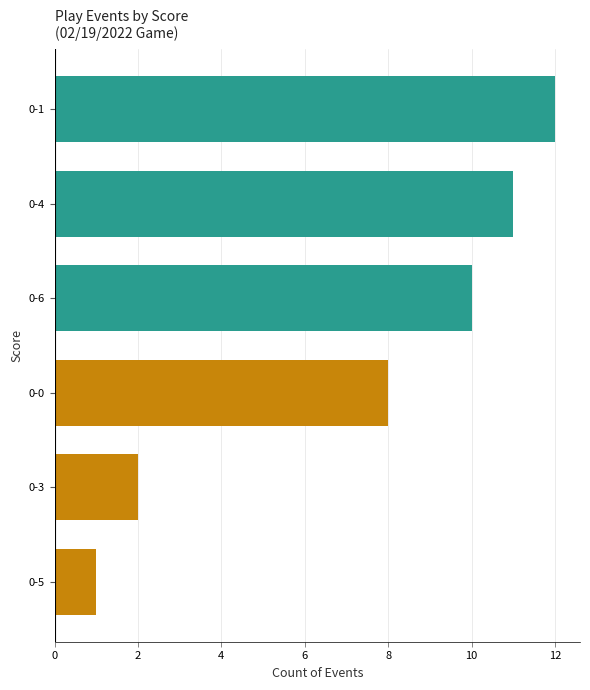

Reading top to bottom, transcribe all the data shown in this chart.

12	11	10	8	2	1